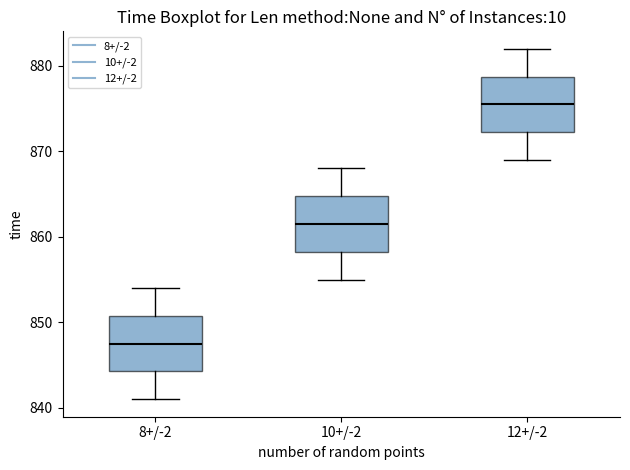

Reading left to right, read every box against the y-axis: the position of its median line, the range the box covers, and the ends of its whiskers. The values are not printed on the chart, so give them approximately, as read against the axis.

8+/-2: median 848, box 844 to 851, whiskers 841 to 854
10+/-2: median 862, box 858 to 865, whiskers 855 to 868
12+/-2: median 876, box 872 to 879, whiskers 869 to 882